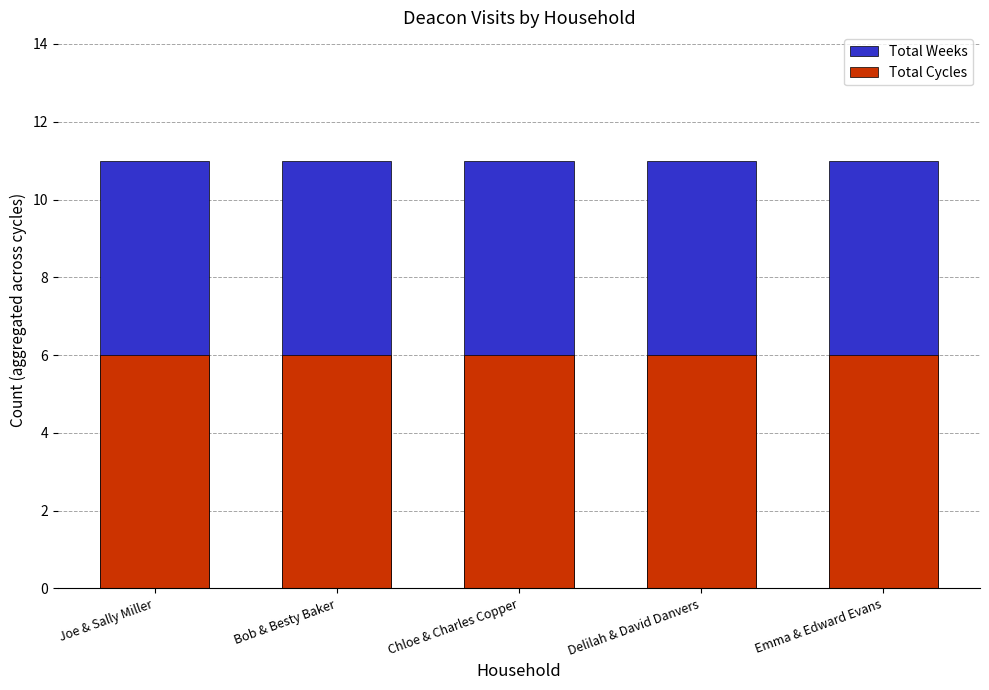

List the series in order of their overall mean, highest first.

Total Weeks, Total Cycles